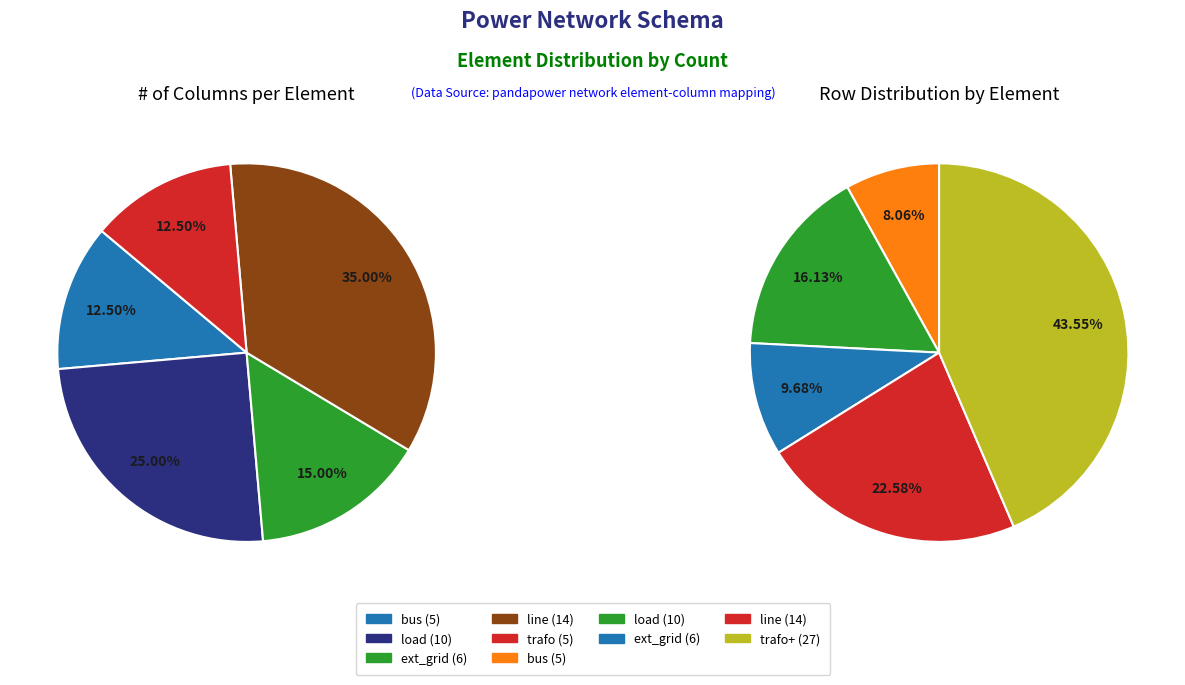

Rank the categories by value from lowest to highest.

bus, trafo, ext_grid, load, line